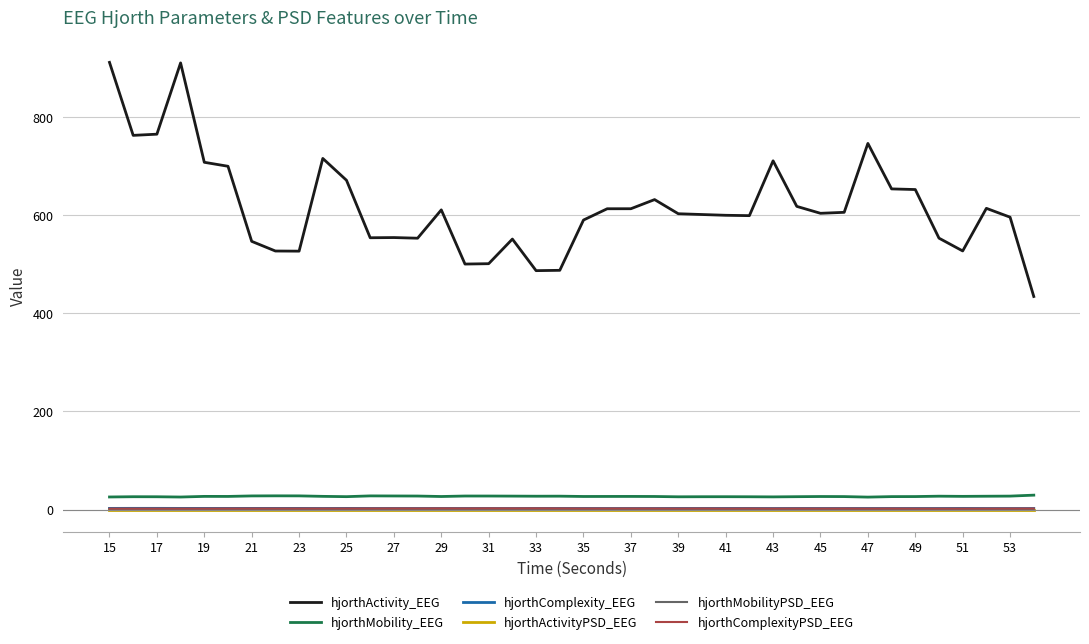

True or false: hjorthMobility_EEG and hjorthActivityPSD_EEG intersect in this chart.

False